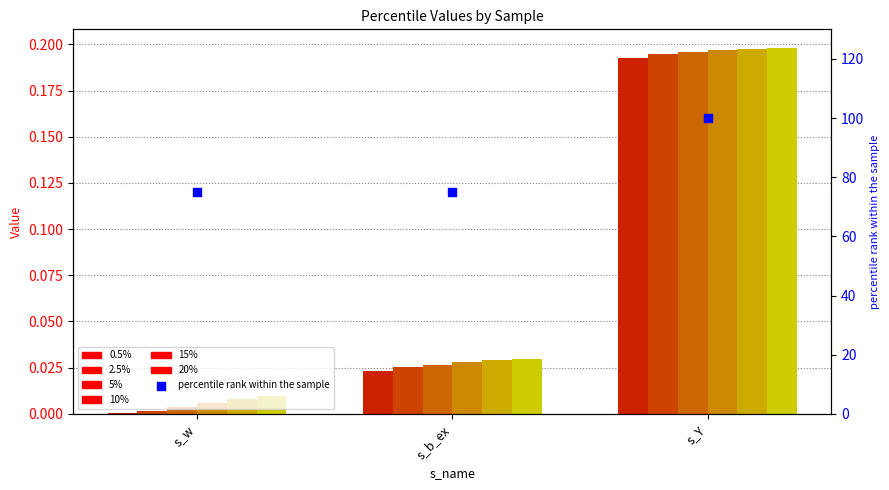

At how many categories does at least one series exceed 0?

3